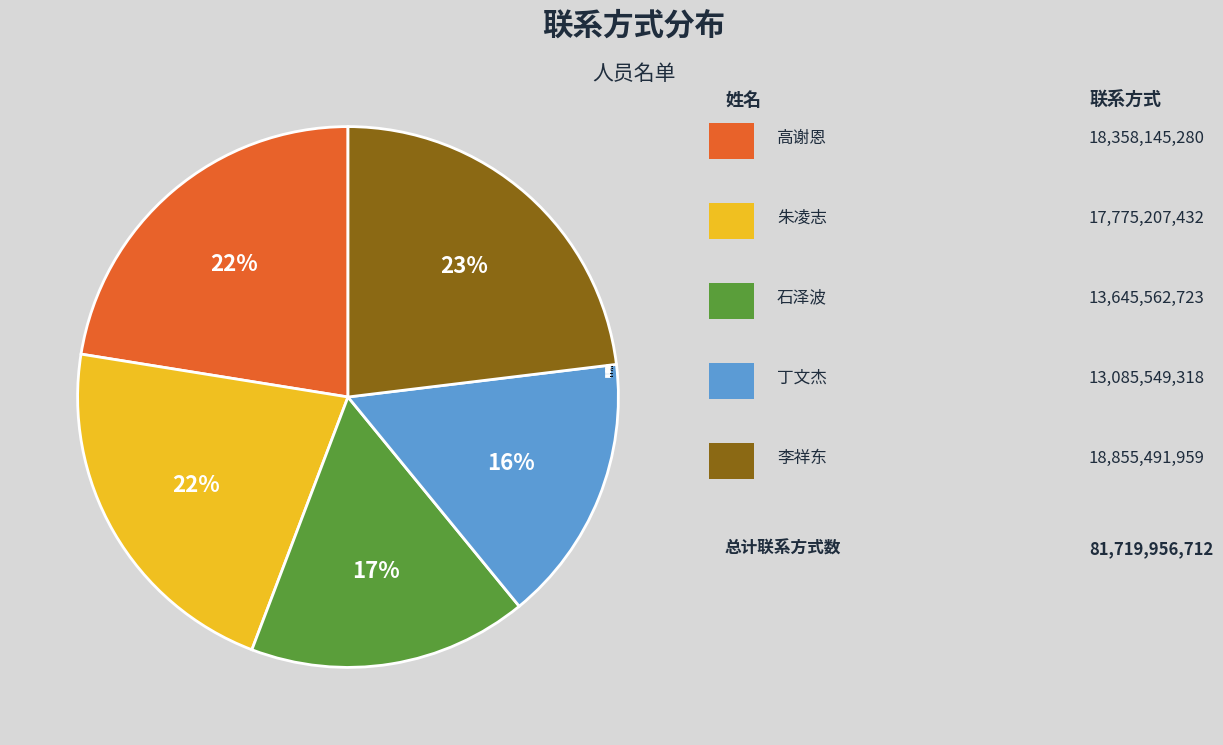

Which category has the biggest portion of the pie?

李祥东